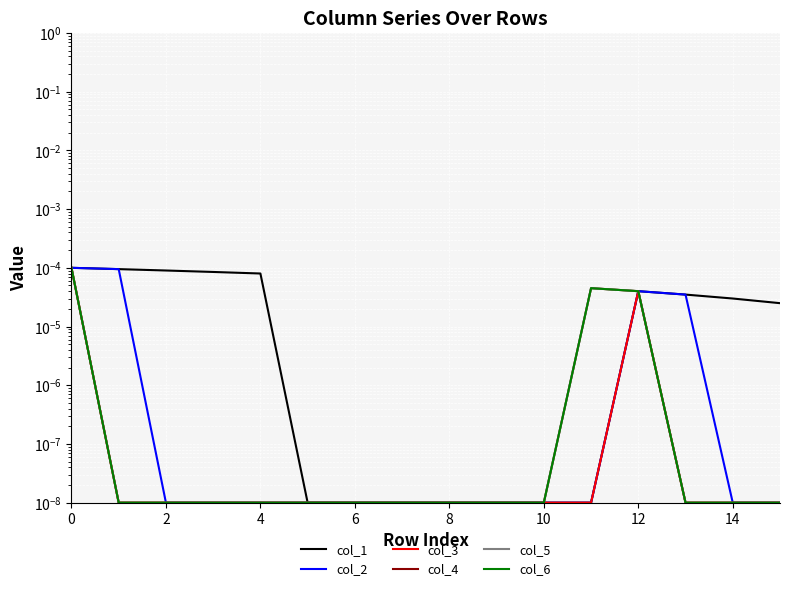

The col_2 series shows 0.0 at 9. True or false?

False